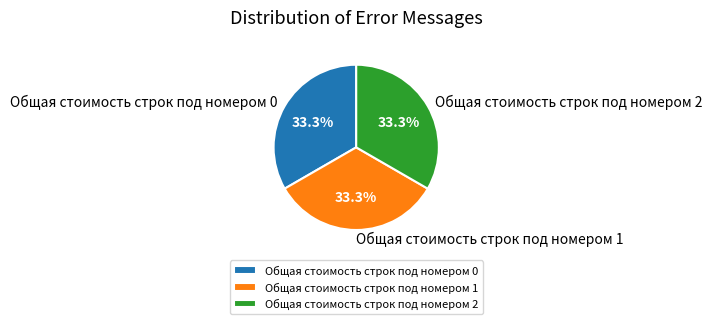

Is it true that Общая стоимость строк под номером 1 is 41% of the pie?

False